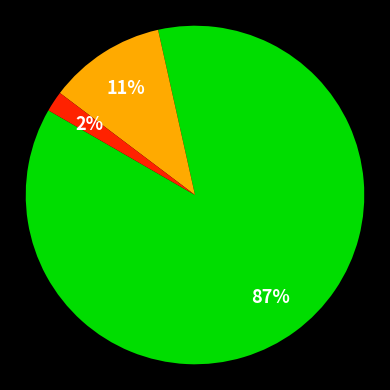

Is there any slice that represents more than half of the pie?

Yes